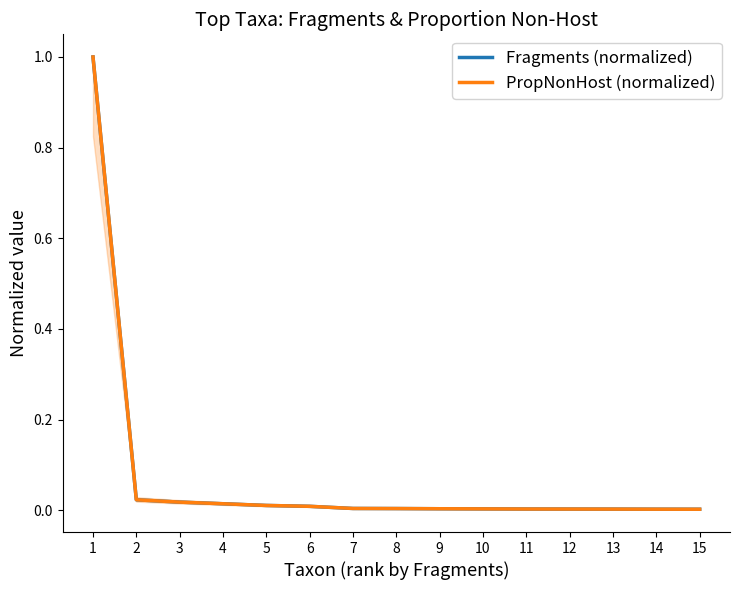

Reading left to right, transcribe all the data shown in this chart.

Fragments (normalized): 1.0	0.0	0.0	0.0	0.0	0.0	0.0	0.0	0.0	0.0	0.0	0.0	0.0	0.0	0.0
PropNonHost (normalized): 1.0	0.0	0.0	0.0	0.0	0.0	0.0	0.0	0.0	0.0	0.0	0.0	0.0	0.0	0.0